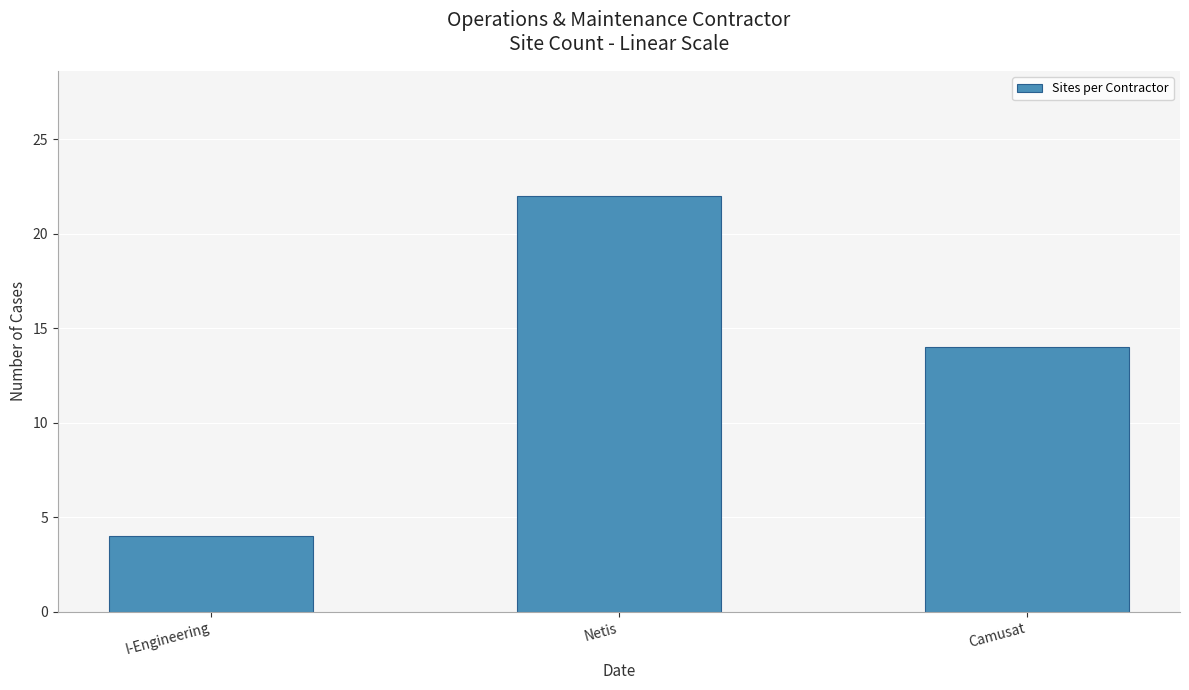

How many bars are there in total?

3